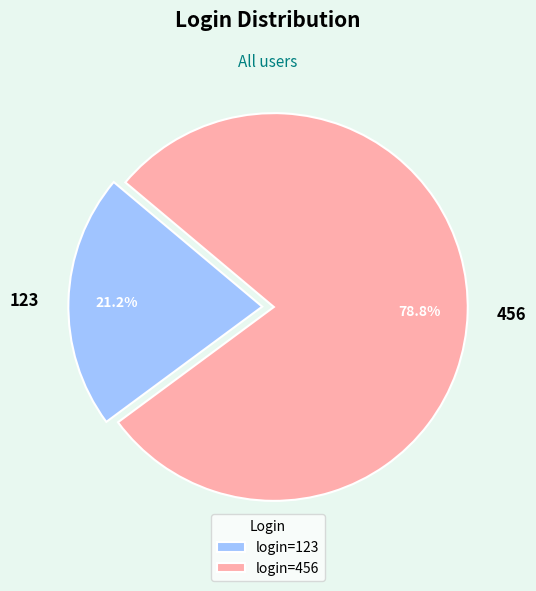

Is there any slice that represents more than half of the pie?

Yes